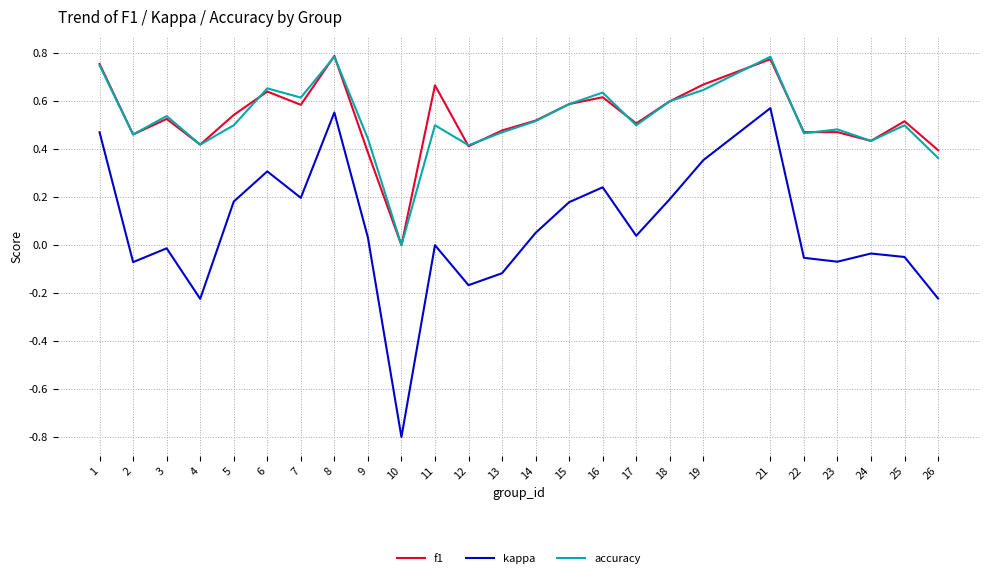

Which series changed the most between 5 and 16?

accuracy